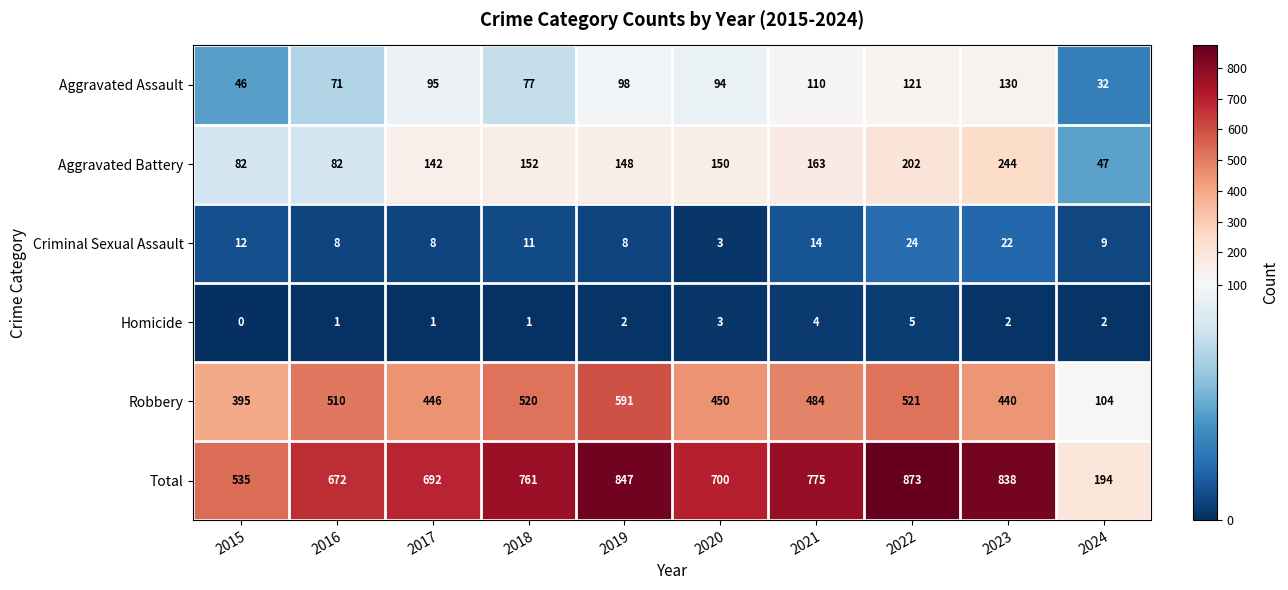

What is the difference between the maximum and second lowest values in the Aggravated Battery series?

162